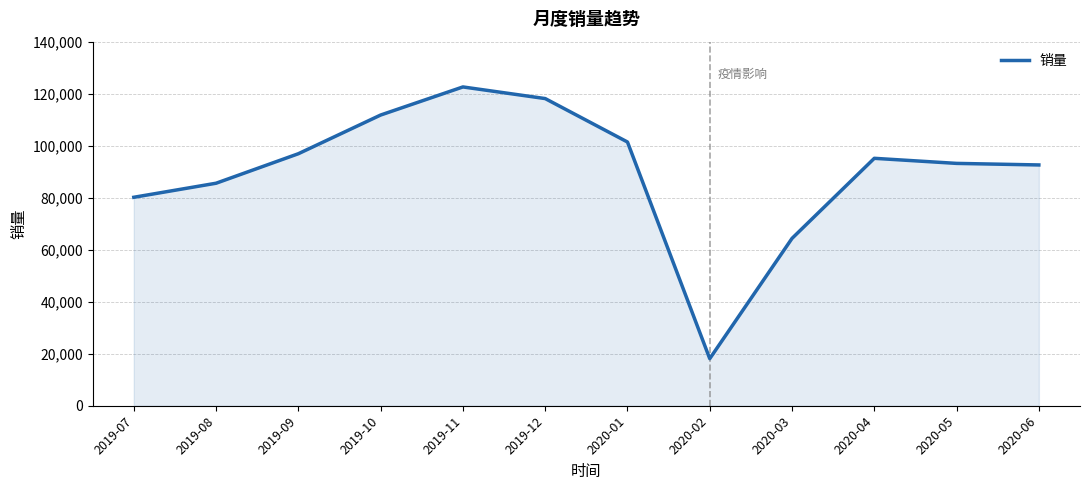

Reading left to right, what are all the values shown in this chart?

2019-07=80161	2019-08=85564	2019-09=96909	2019-10=111789	2019-11=122592	2019-12=118119	2020-01=101416	2020-02=18102	2020-03=64354	2020-04=95144	2020-05=93192	2020-06=92593